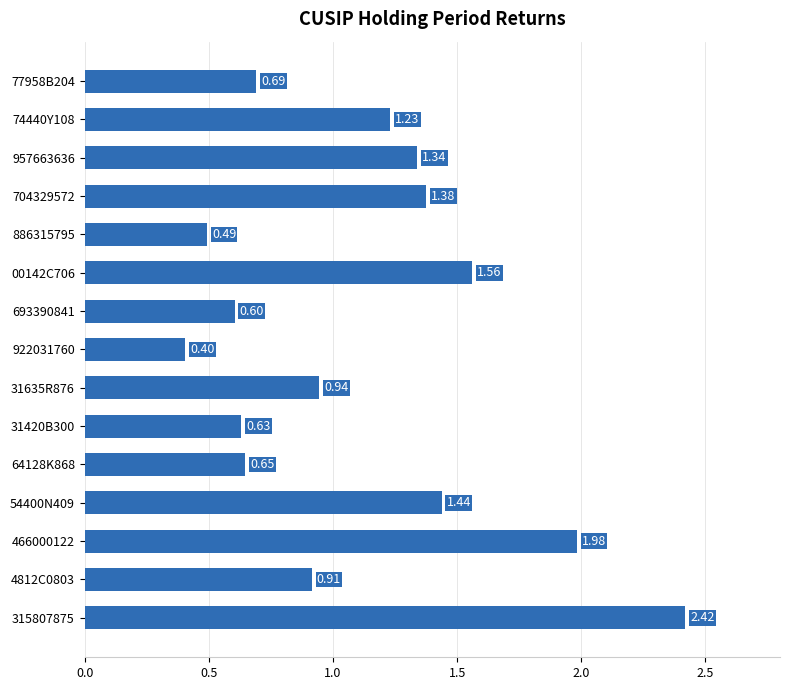

Rank the categories by value from lowest to highest.

922031760, 886315795, 693390841, 31420B300, 64128K868, 77958B204, 4812C0803, 31635R876, 74440Y108, 957663636, 704329572, 54400N409, 00142C706, 466000122, 315807875